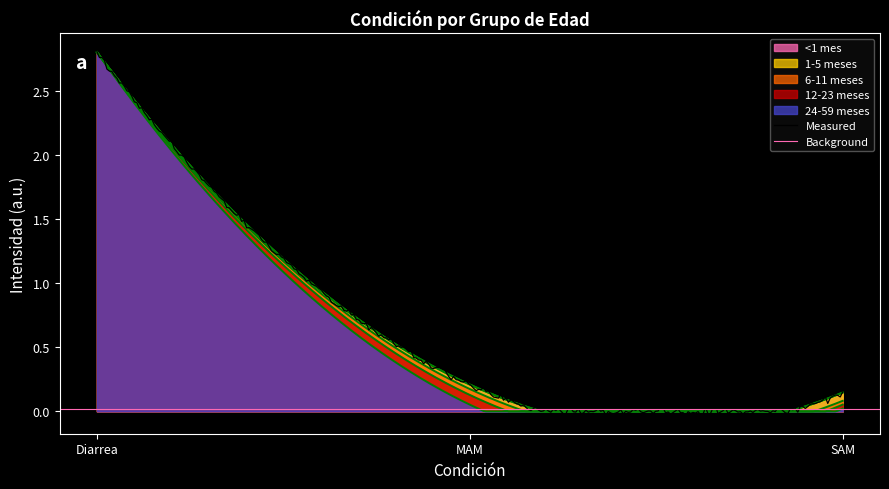

Between Diarrea and MAM, which series saw the biggest shift?

24-59 meses